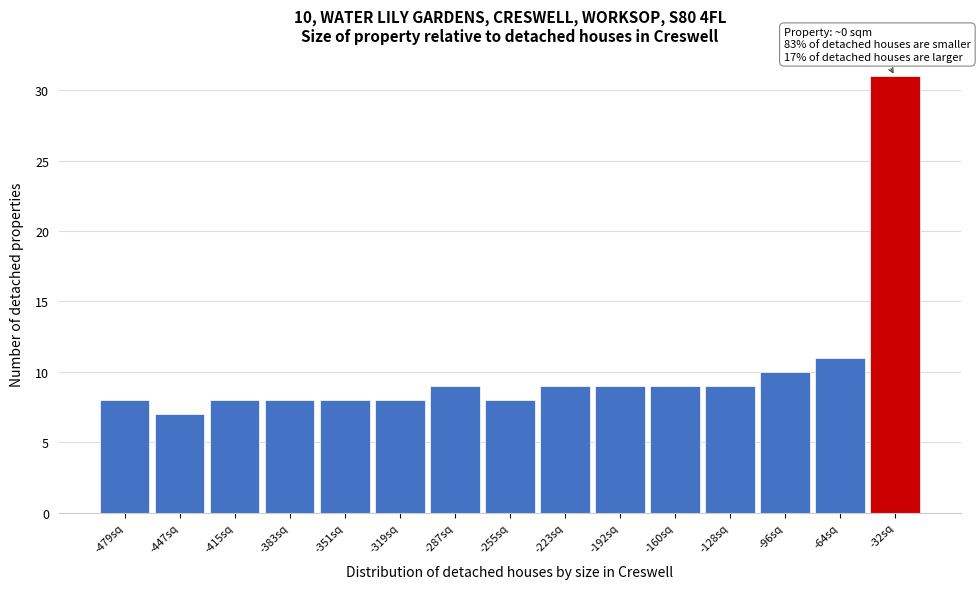

Reading right to left, list all the values displayed in this chart.

31	11	10	9	9	9	9	8	9	8	8	8	8	7	8